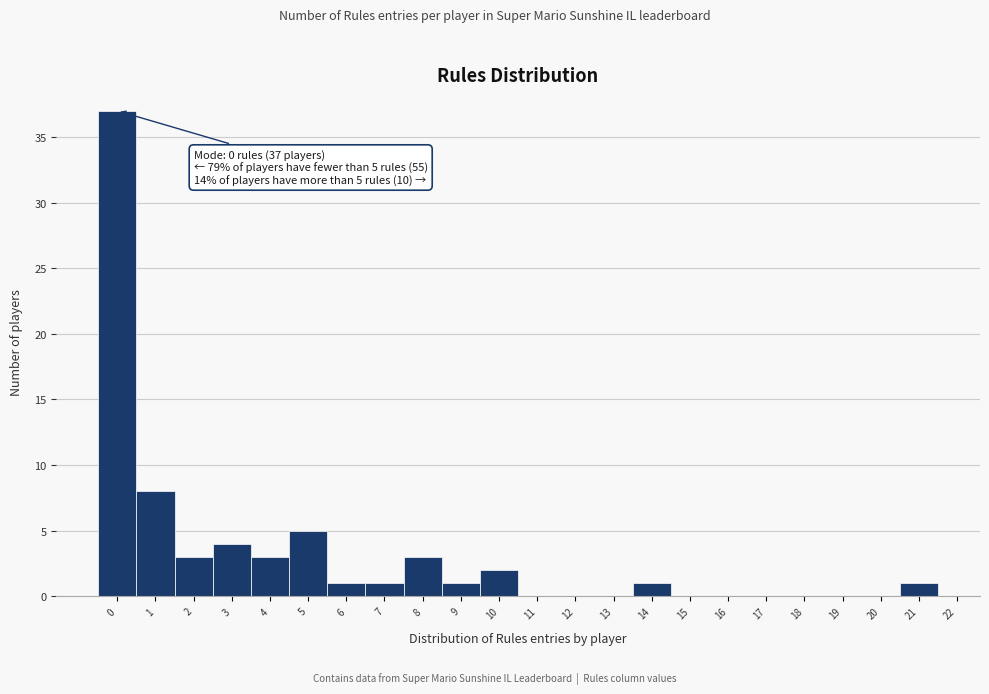

Over which range of the x-axis is the bar tallest?

-0.5 to 0.5